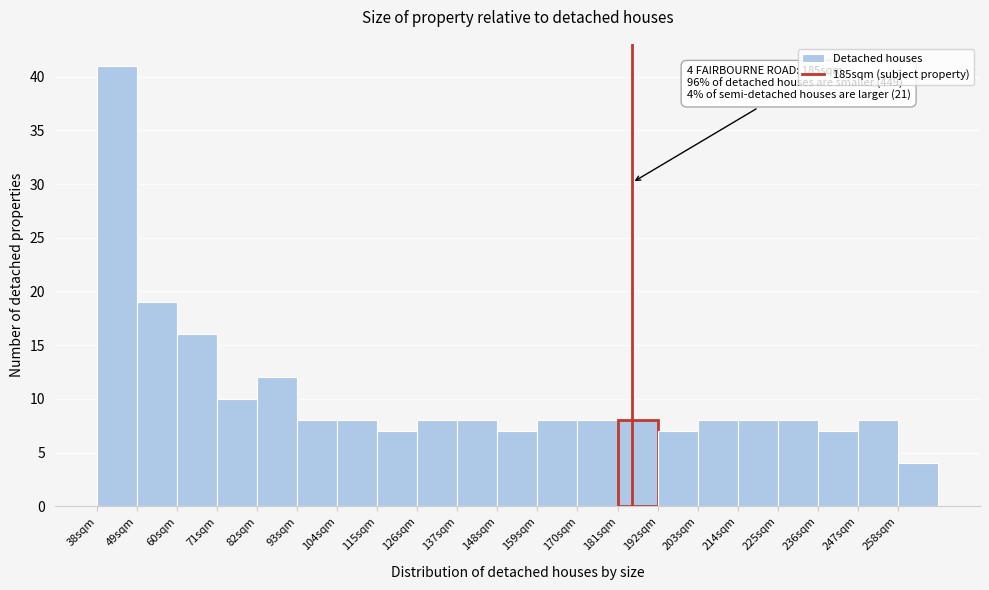

Over which range of the x-axis is the bar tallest?

38 to 49